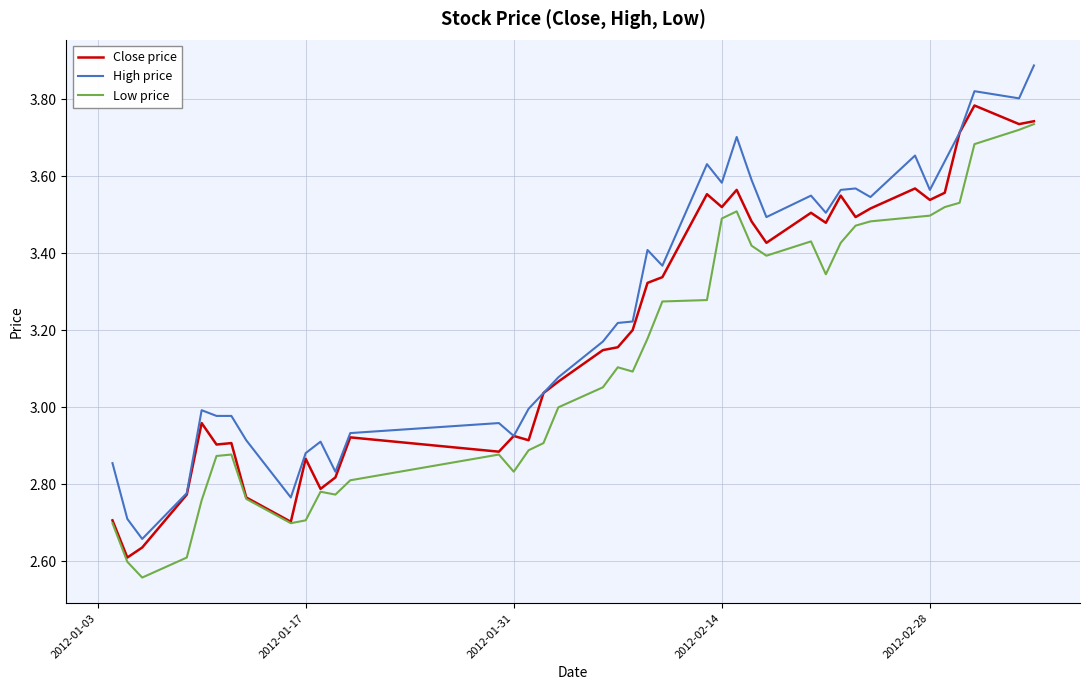

List the series in order of their overall mean, lowest first.

Low price, Close price, High price